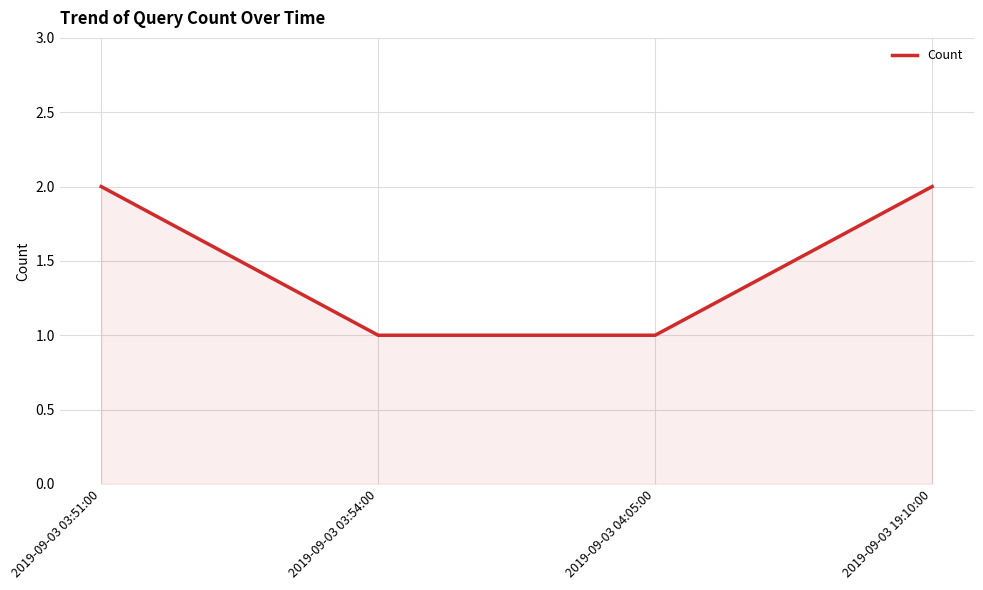

The chart shows a value of 2 at 2019-09-03 19:10:00. True or false?

True